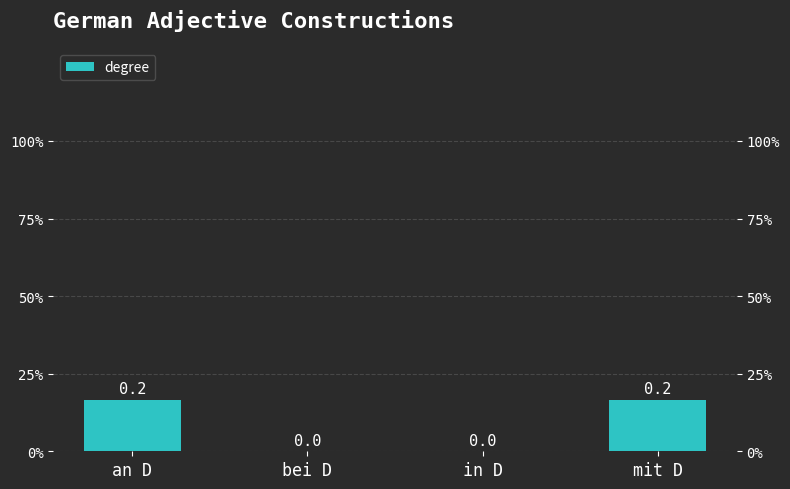

What is the sum of the values at mit D and an D?

0.3